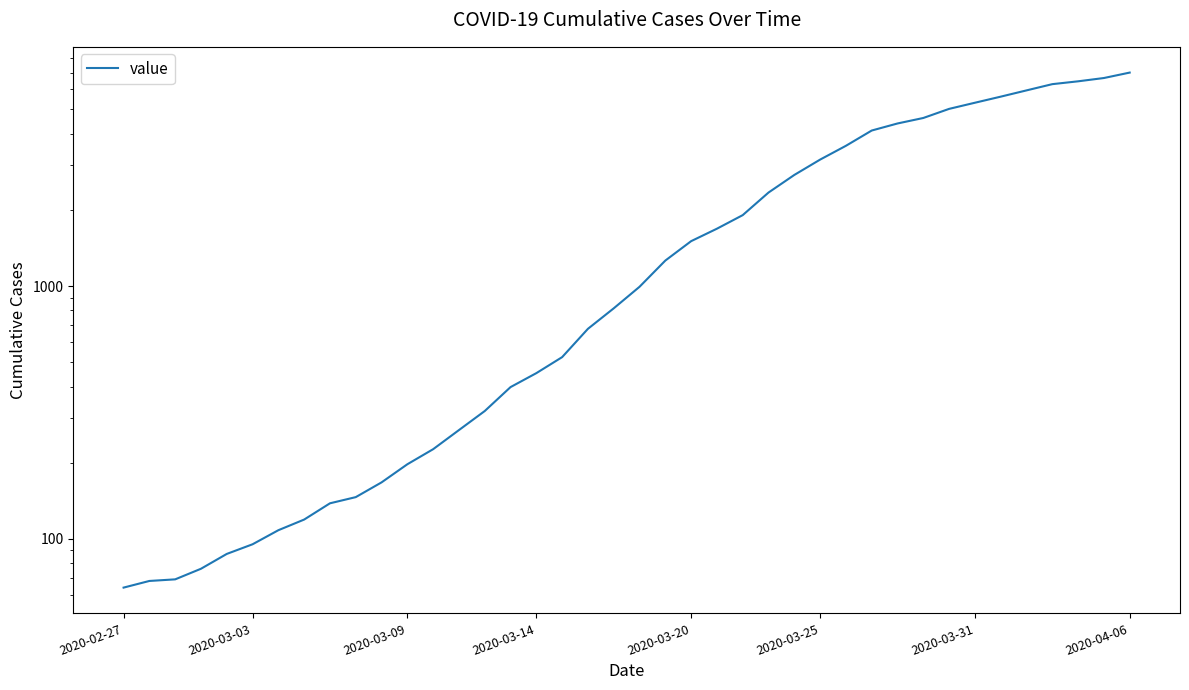

Which category has the lowest value across all series?

2020-02-27